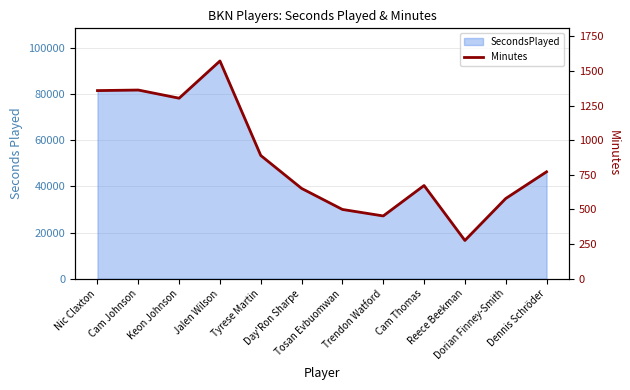

Where is the first local maximum?

Cam Johnson